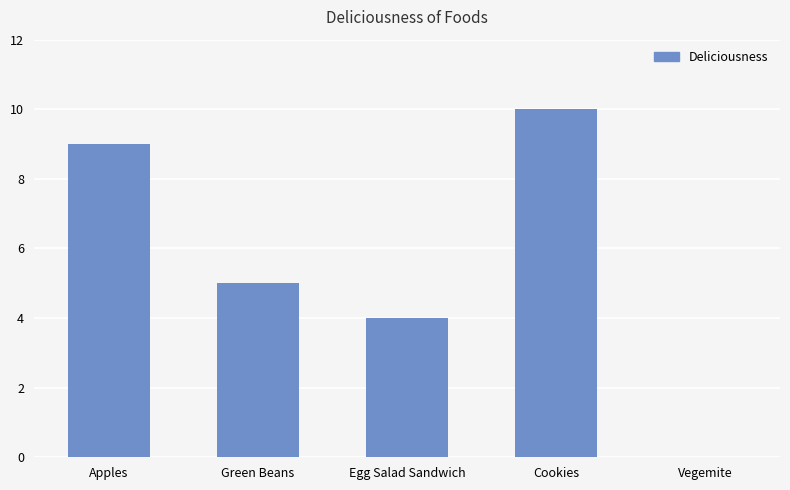

What is the sum of the values at Green Beans and Apples?

14